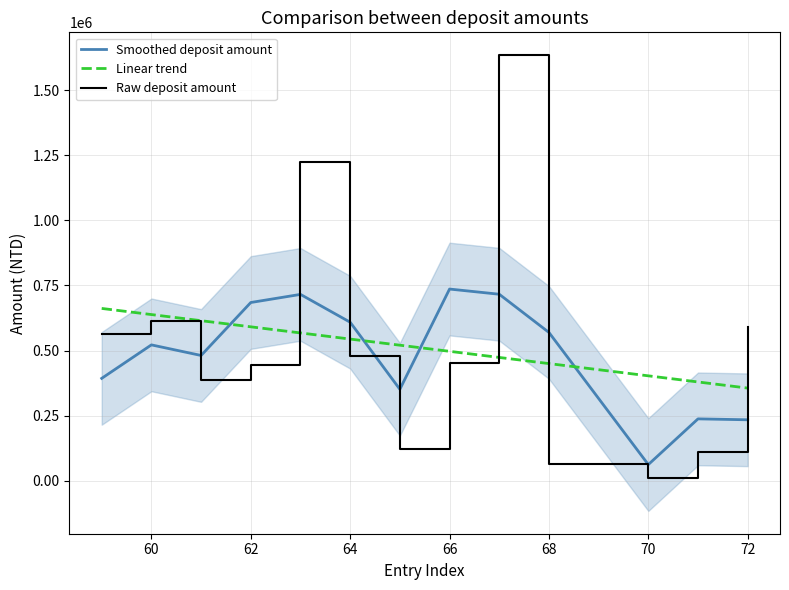

Reading right to left, extract all data points from this chart.

Smoothed deposit amount: 233770.3	237329.0	61683.0	569471.7	716275.3	736185.7	350999.3	608737.0	715662.3	684481.3	480954.3	521661.3	392975.3
Linear trend: 355601.4	379150.0	402698.6	449795.8	473344.3	496892.9	520441.5	543990.1	567538.7	591087.3	614635.9	638184.4	661733.0
Raw deposit amount: 589516.9	111794.0	10676.0	62579.0	1635160.0	451087.0	122310.0	479601.0	1224300.0	443086.0	386058.0	613719.0	565207.0